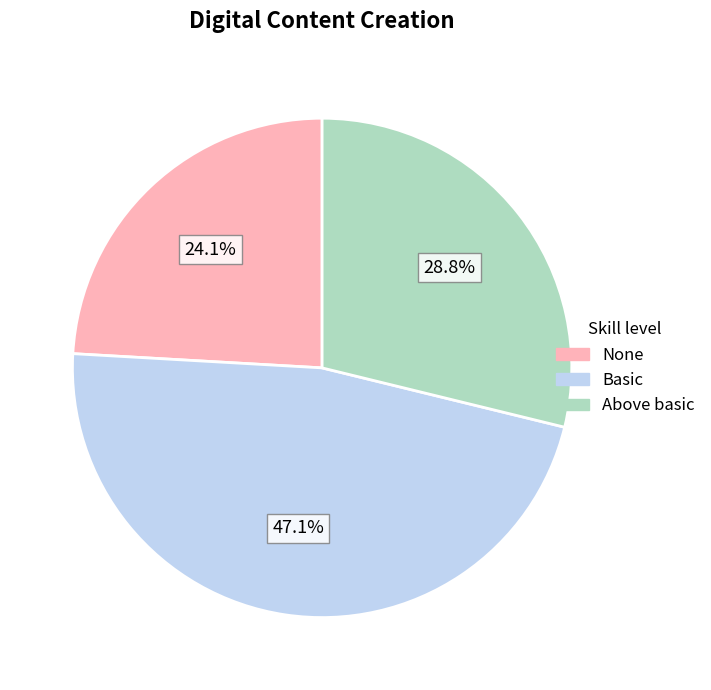

Which slice is the smallest?

None